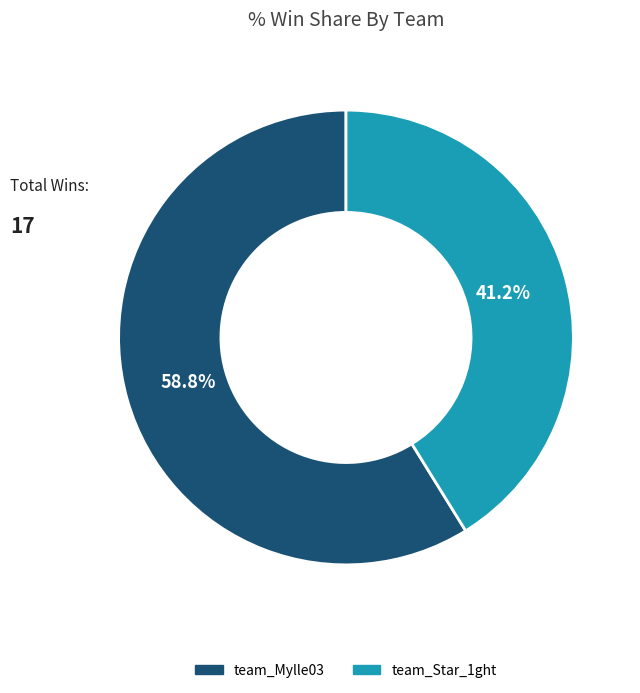

Is it true that team_Mylle03 is 59% of the pie?

True